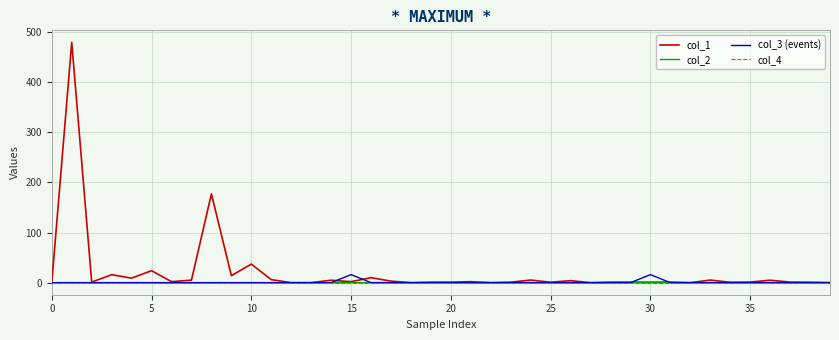

Which series has the widest spread of values?

col_1